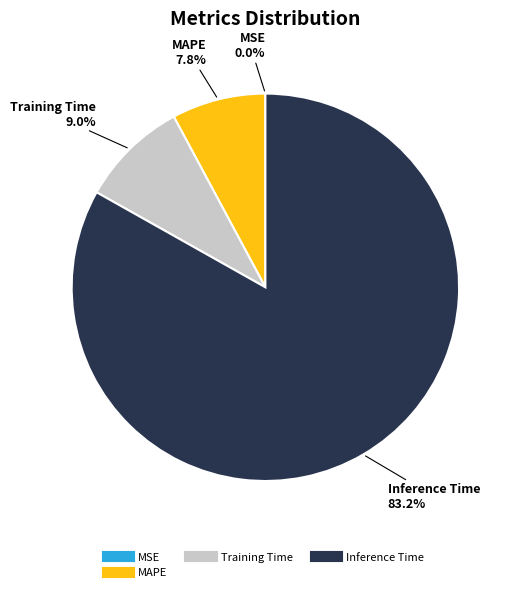

Does any single category account for the majority?

Yes